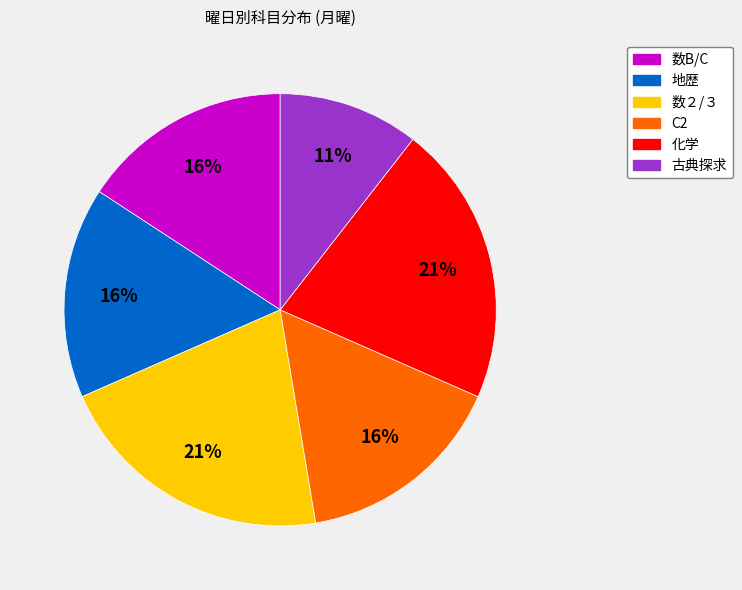

What is the smallest slice in the pie chart?

古典探求